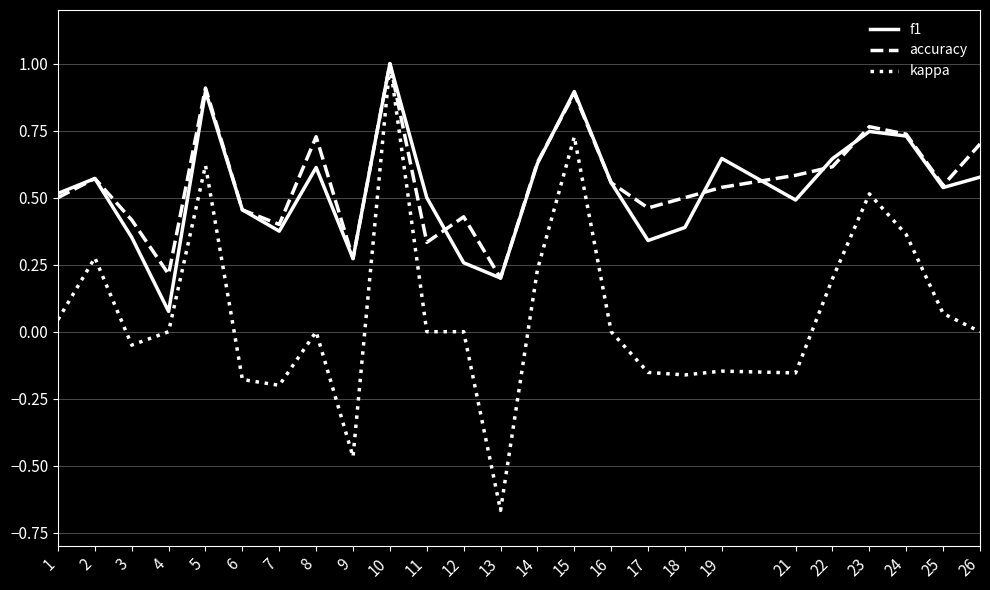

At which category does kappa reach its first local valley?

3